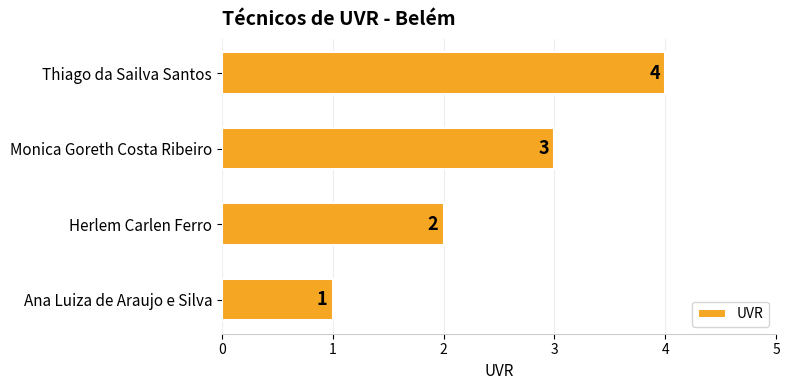

True or false: the data shows 1 at Monica Goreth Costa Ribeiro.

False